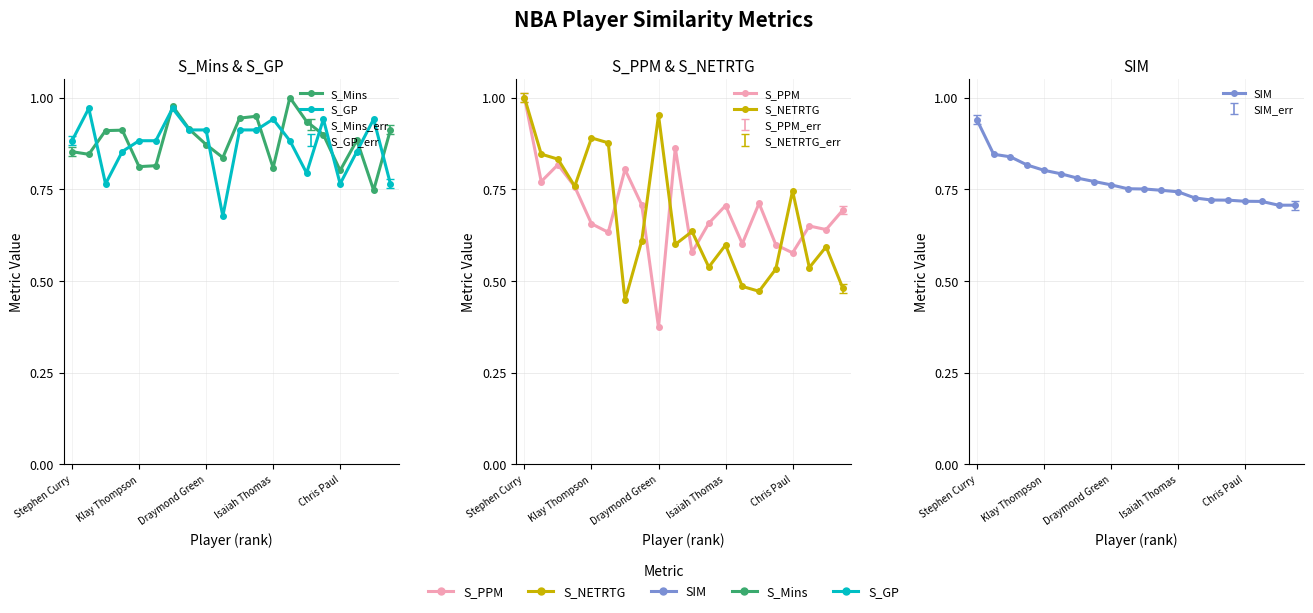

The S_NETRTG series shows 0.9 at 5. True or false?

True